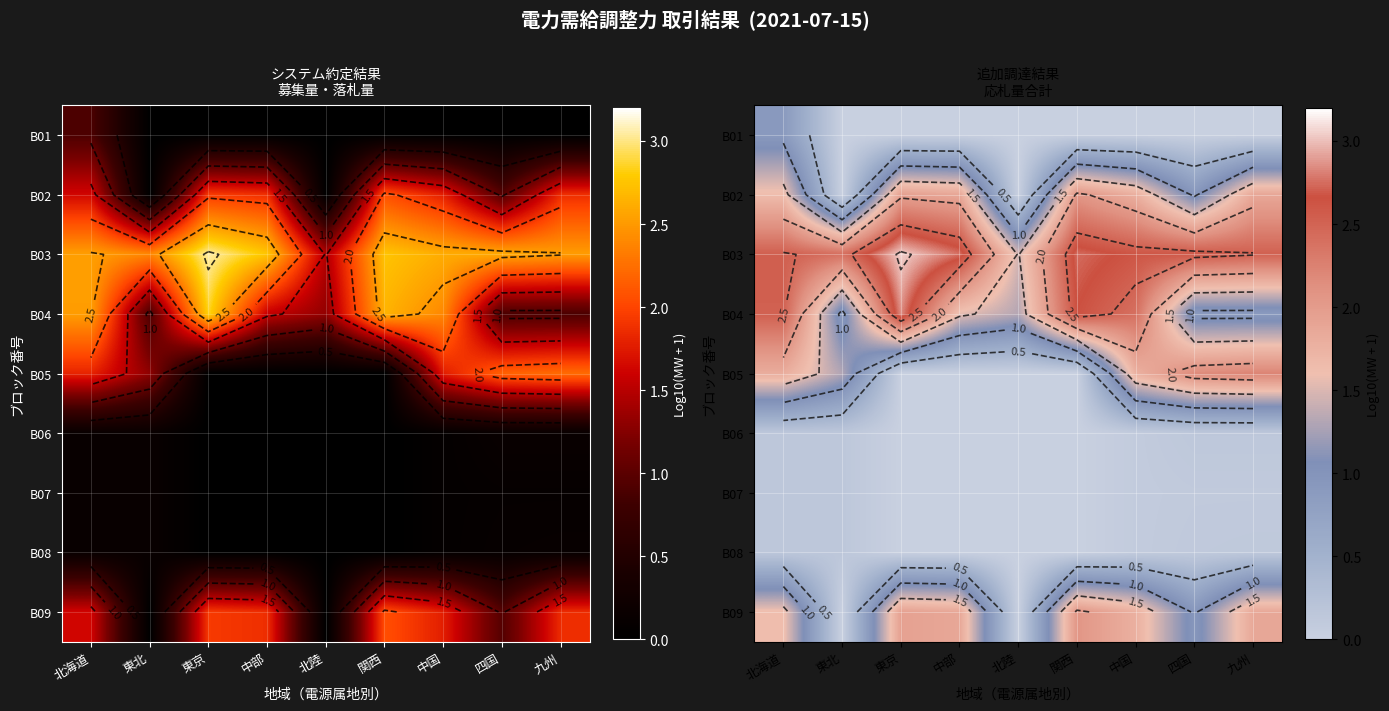

List the series in order of their peak value, highest first.

B03, B04, B05, B02, B09, B01, B06, B07, B08